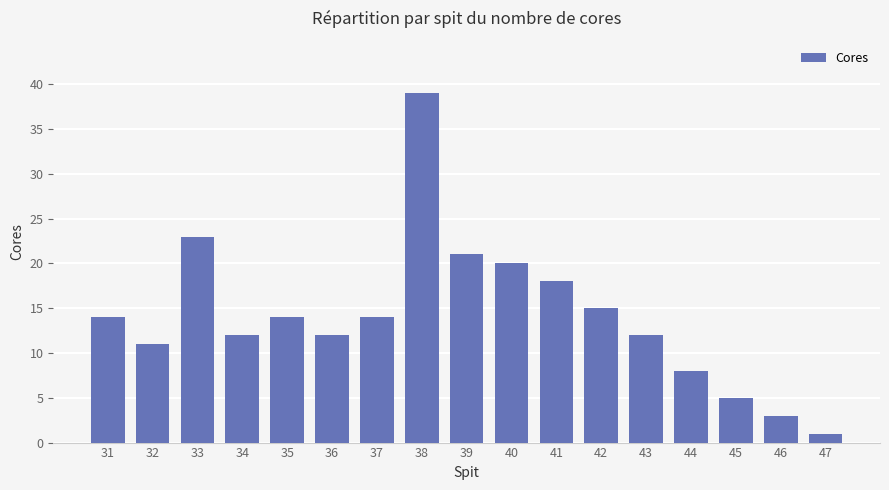

True or false: the data shows 11 at 32.

True